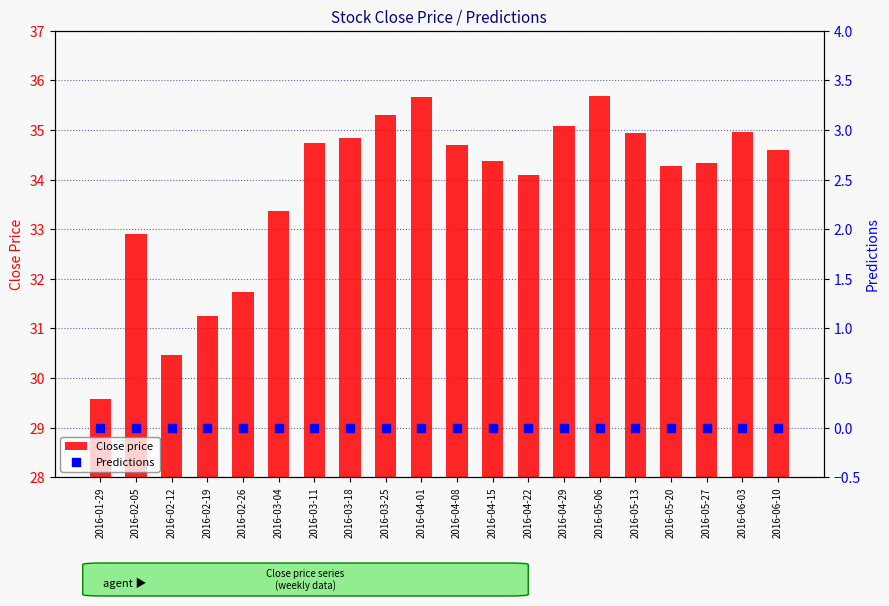

Which series has the widest spread of Y values?

Close price